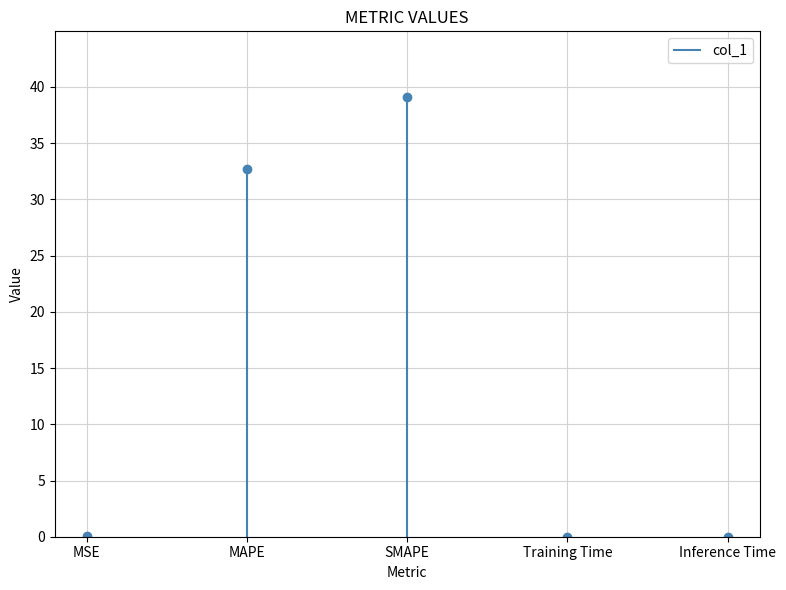

What is the change in value from SMAPE to Inference Time?

-39.1